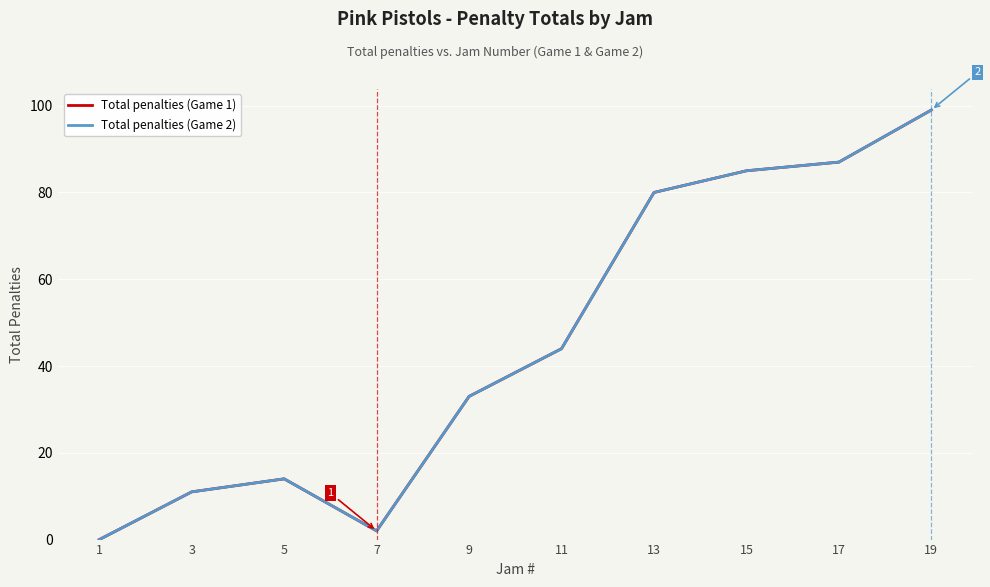

List the series in order of their peak value, highest first.

Total penalties (Game 1), Total penalties (Game 2)